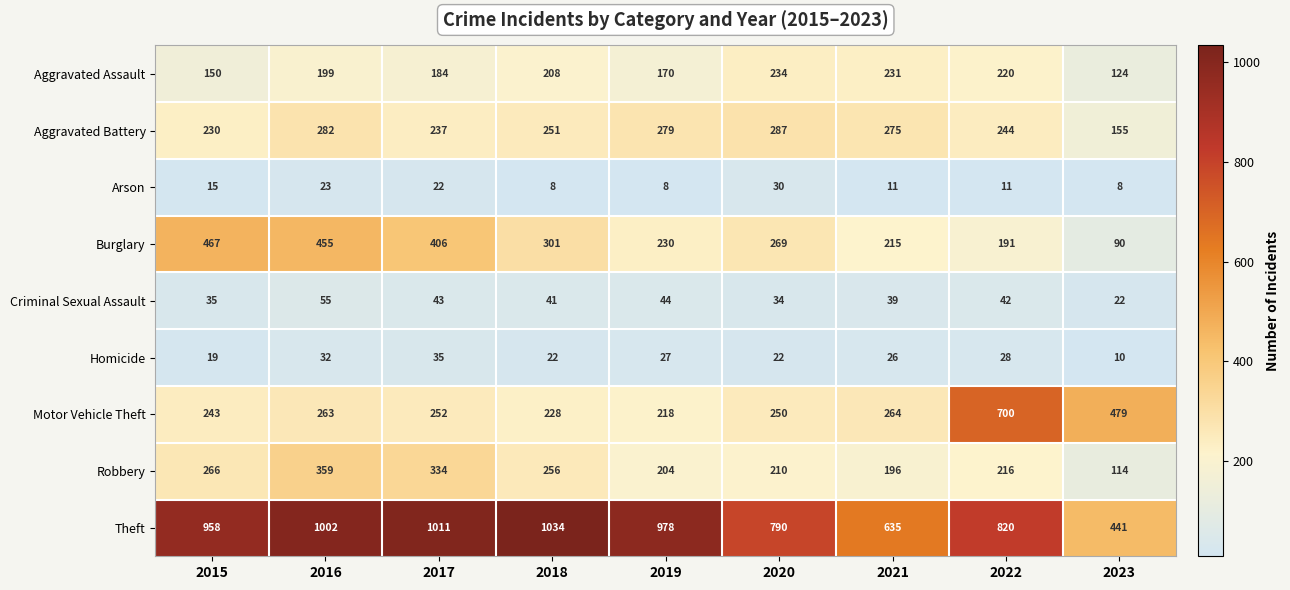

What is the difference between the maximum and minimum values in the Homicide series?

25